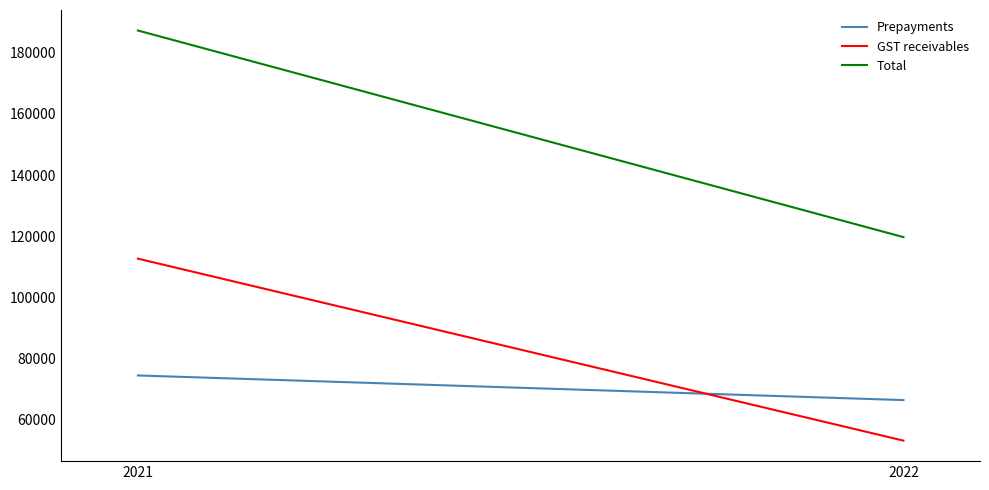

Read the GST receivables value at 2022, to the nearest 10.

53240